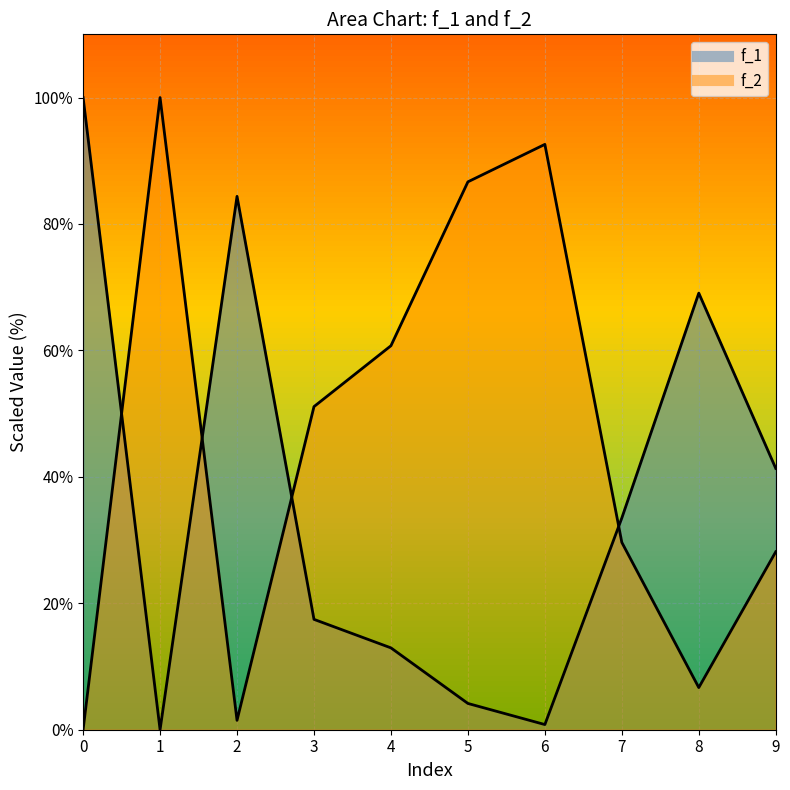

What is the value of the f_2 point at the 2nd from the left?

100.0